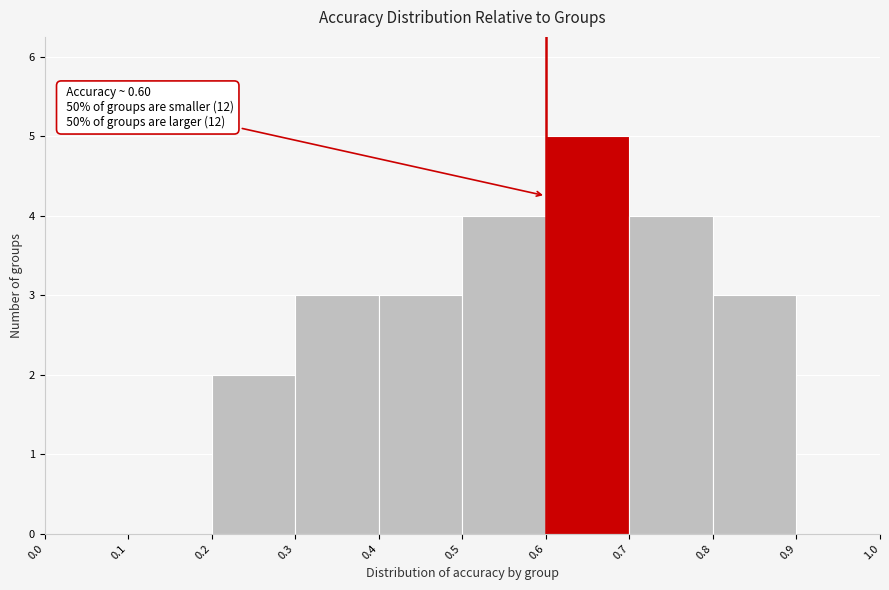

Which range on the x-axis has the tallest bar?

0.6 to 0.7